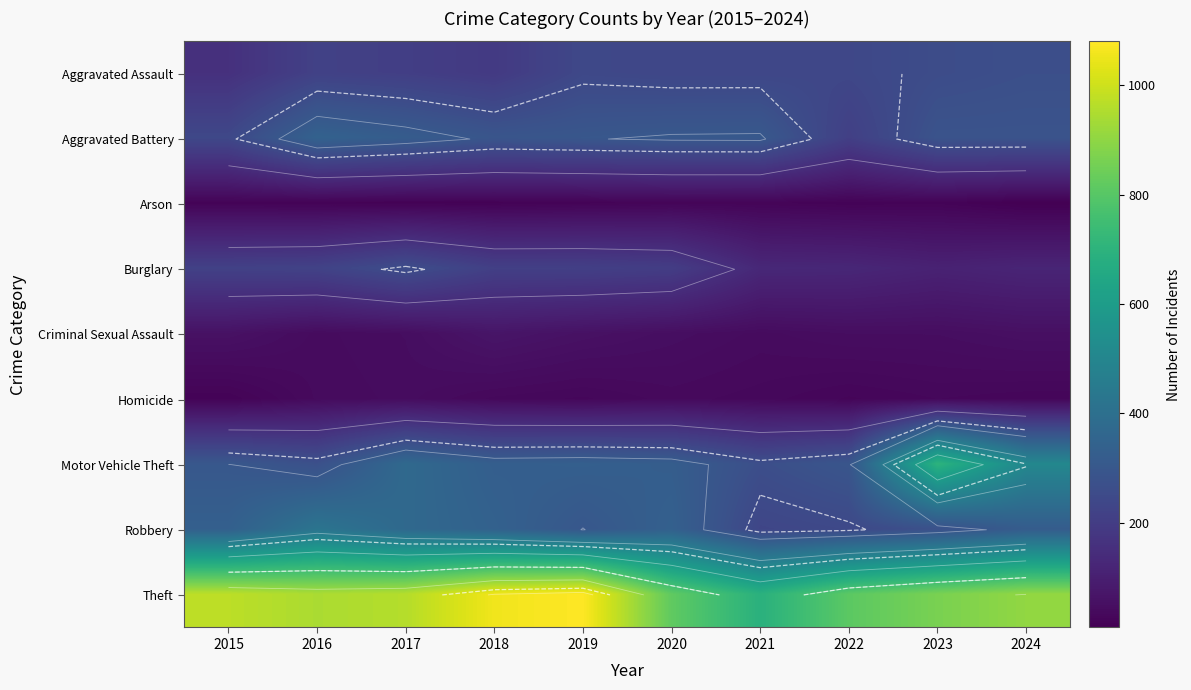

At which label does Robbery reach its minimum?

2021